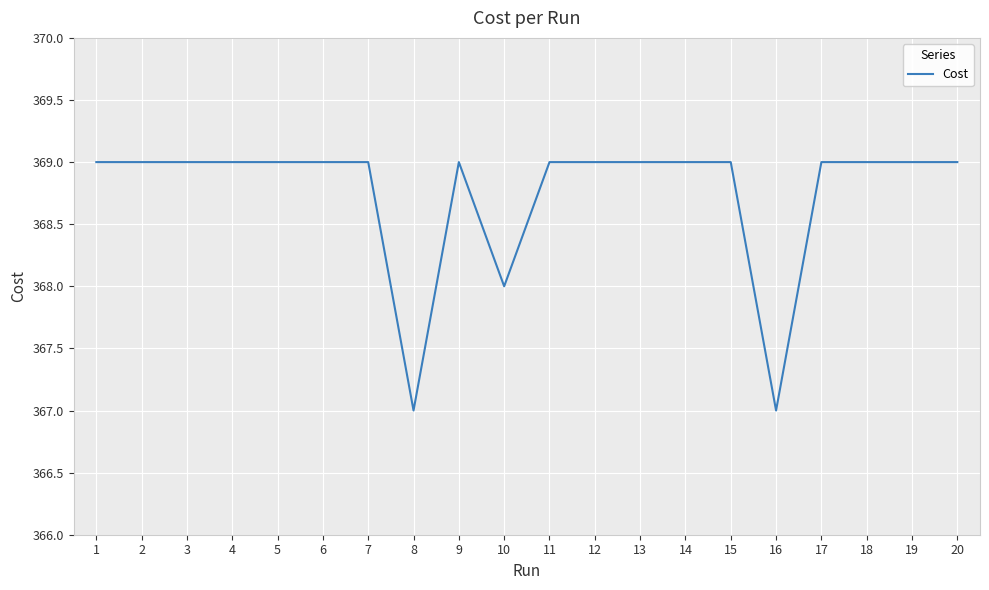

What is the greatest value displayed?

369.0